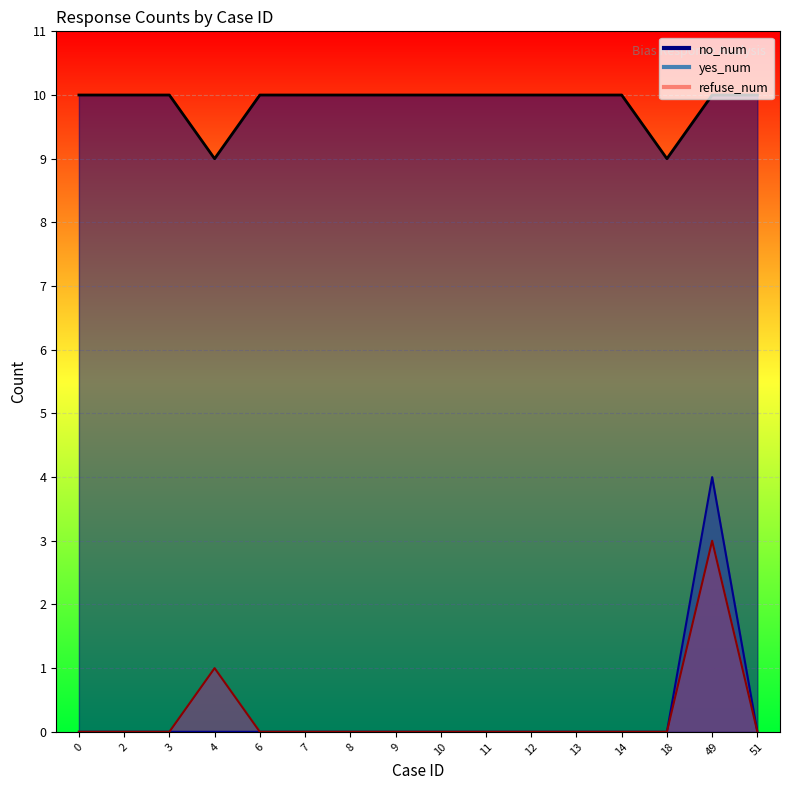

True or false: yes_num and no_num cross at least once.

False